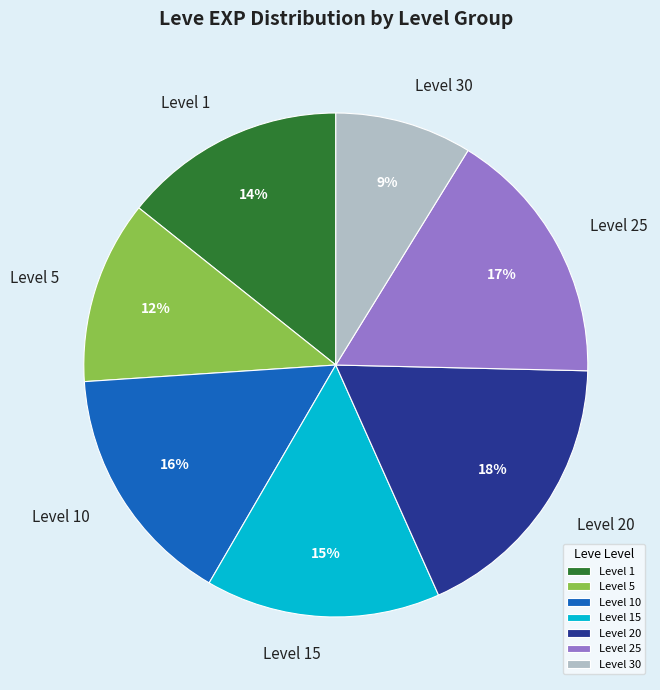

To the nearest percent, what is the combined percentage of Level 1 and Level 20?

32%